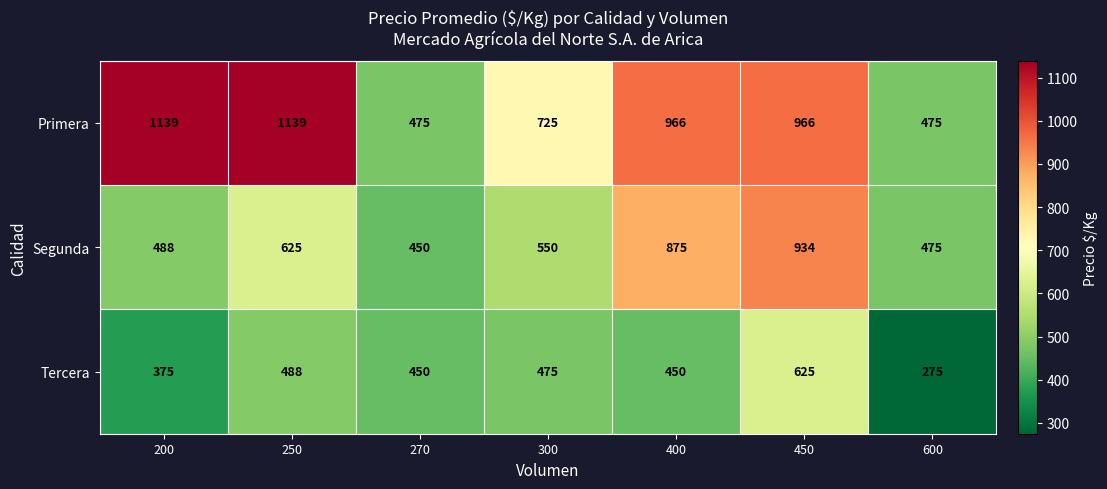

Which series has the largest total across all categories?

Primera